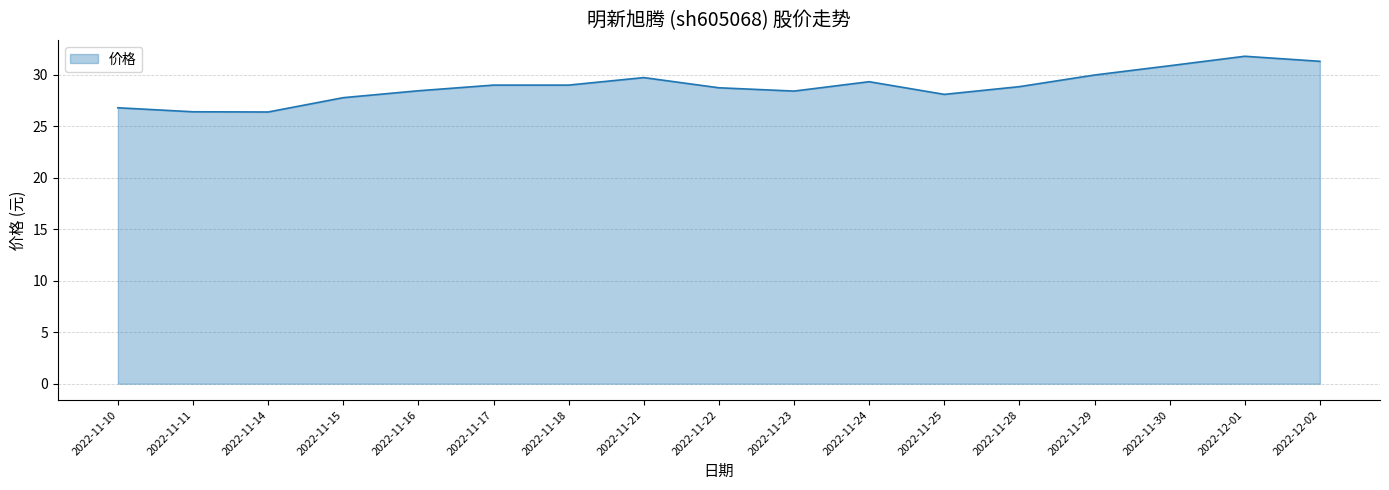

What position from the right is 2022-11-10?

17